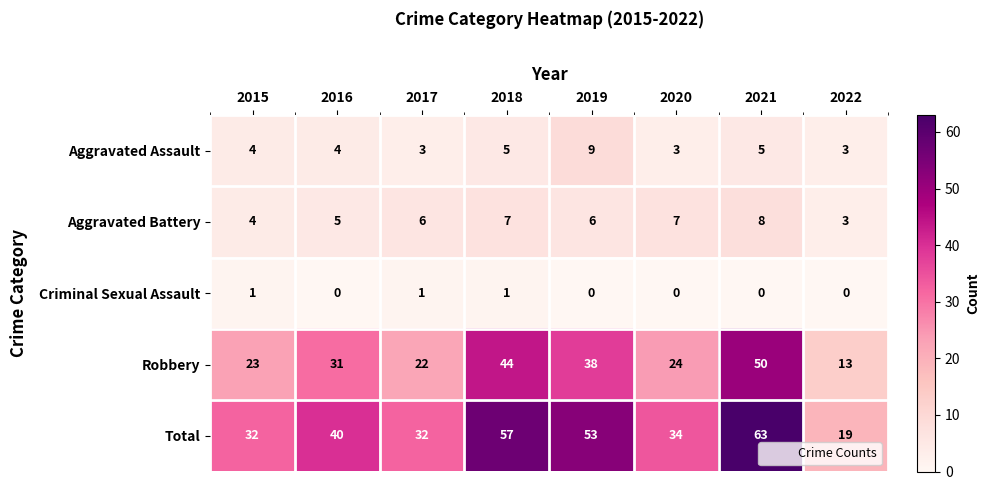

The value of Robbery at 2016 is 50. True or false?

False